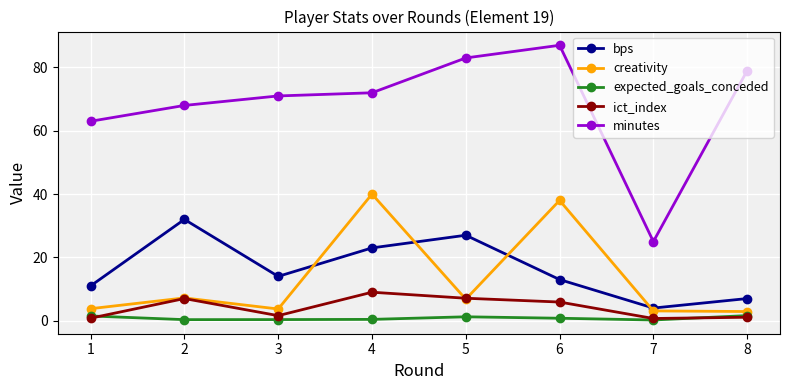

Between which two adjacent categories do bps and creativity first intersect?

3 and 4